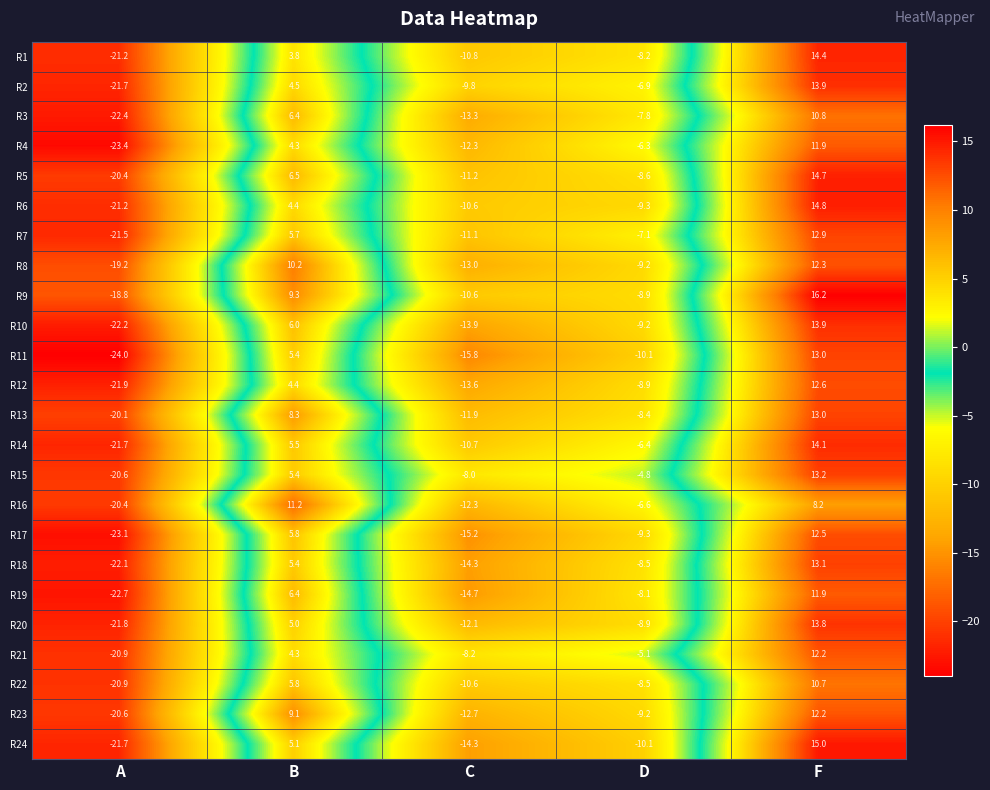

List the labels in order of R18 value, smallest first.

A, C, D, B, F